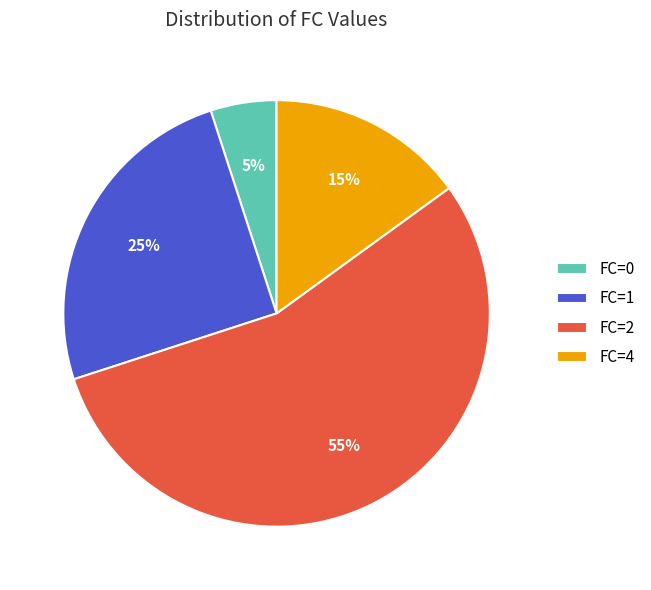

True or false: FC=0 accounts for 1% of the total.

False